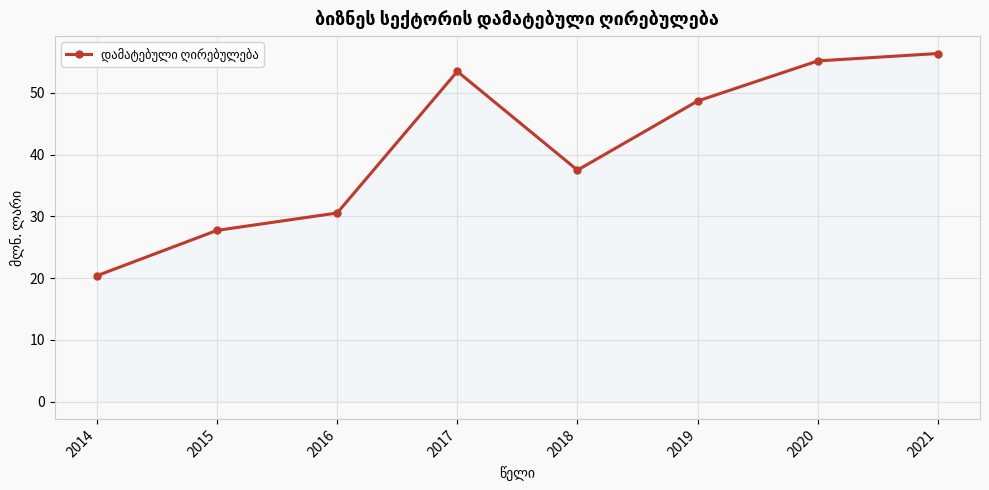

What is the greatest value displayed?

56.4